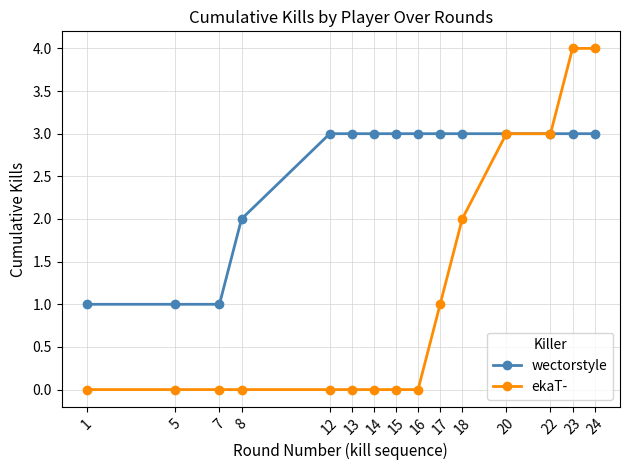

What is the value of the wectorstyle point at the 14th from the left?

3